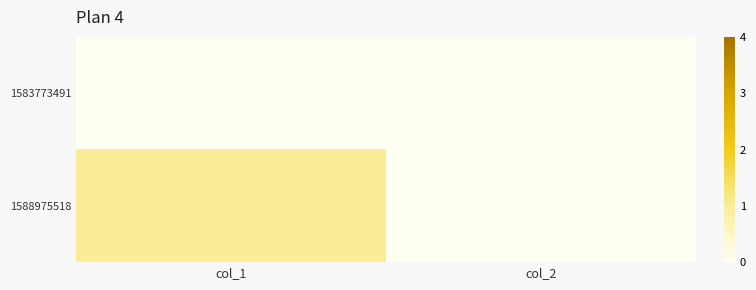

Rank the series by their average value, from lowest to highest.

1583773491, 1588975518